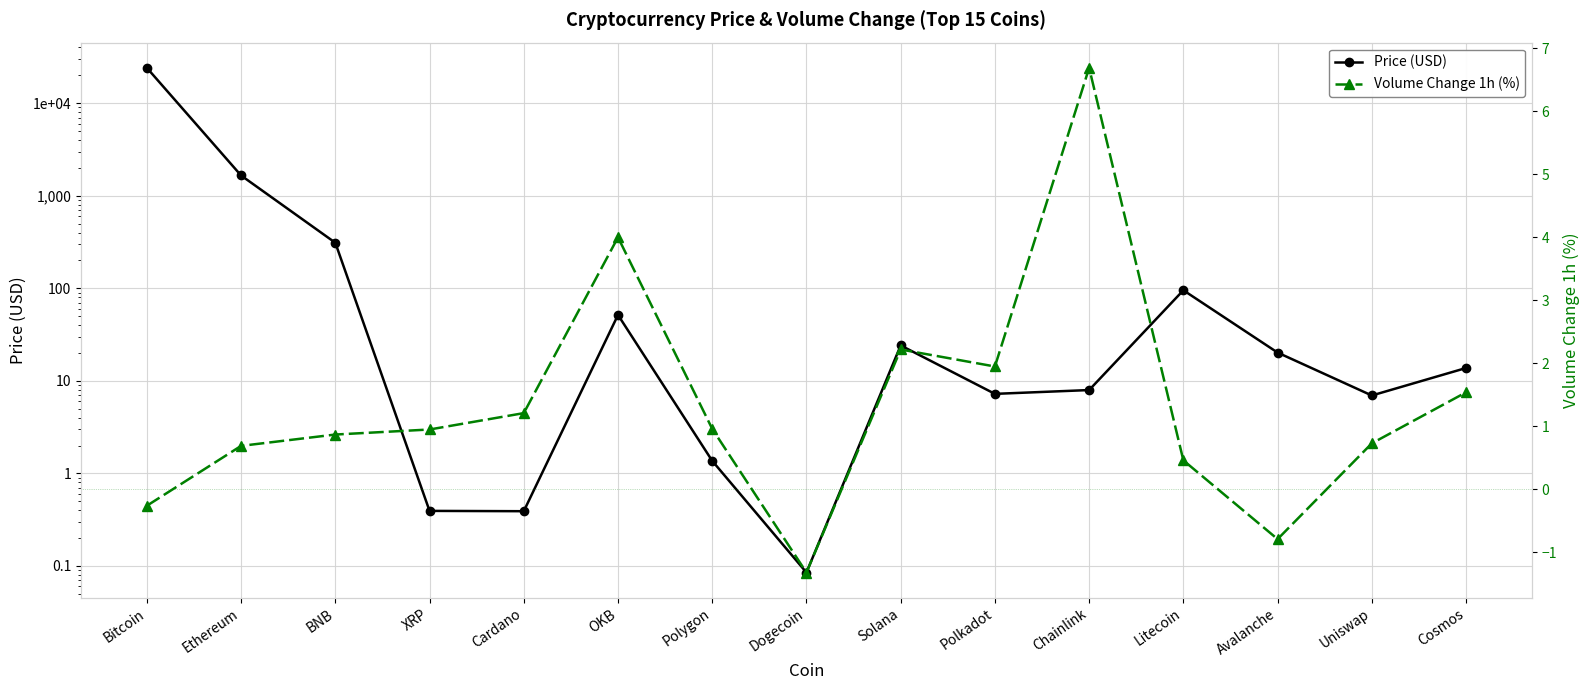

Which series has the widest spread of values?

Price (USD)